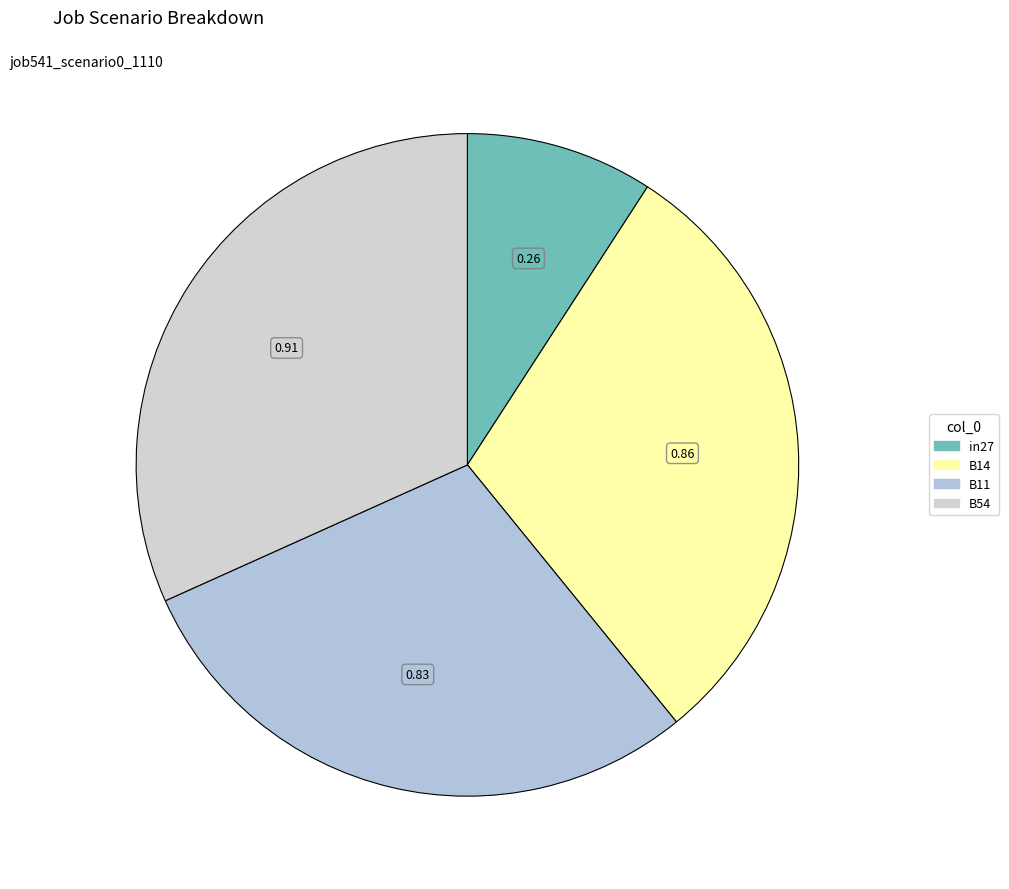

Is there a majority slice in this chart?

No